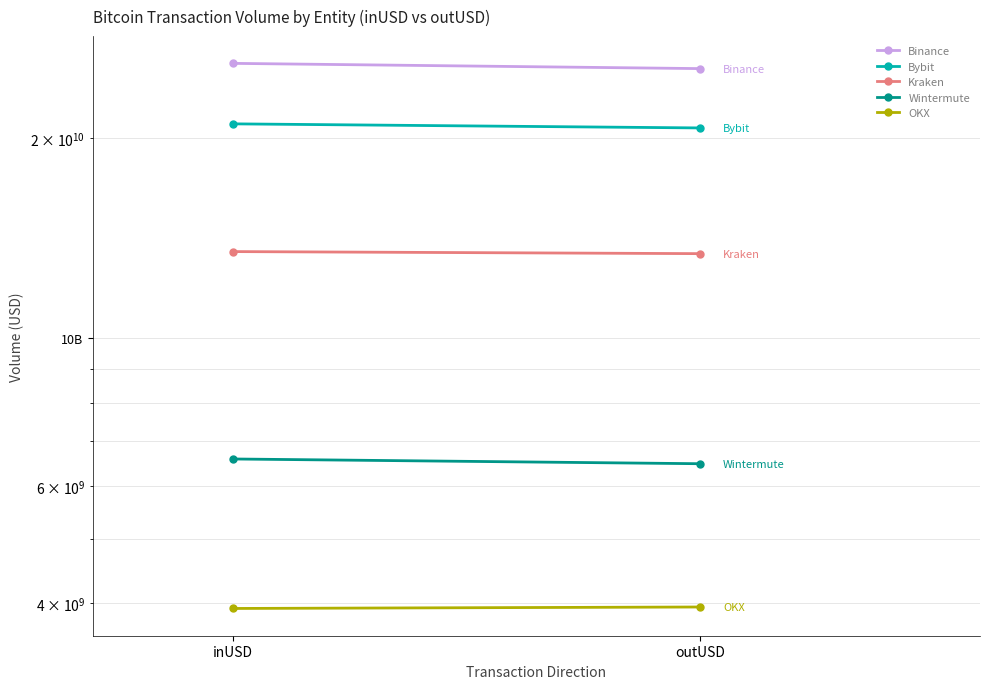

How many lines are shown in the chart?

5